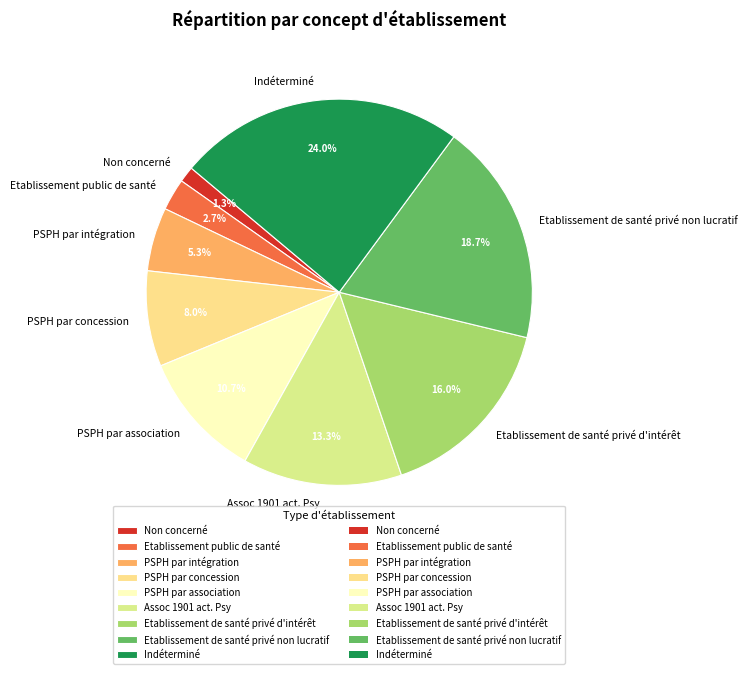

Which has a higher value, PSPH par concession or Etablissement public de santé?

PSPH par concession